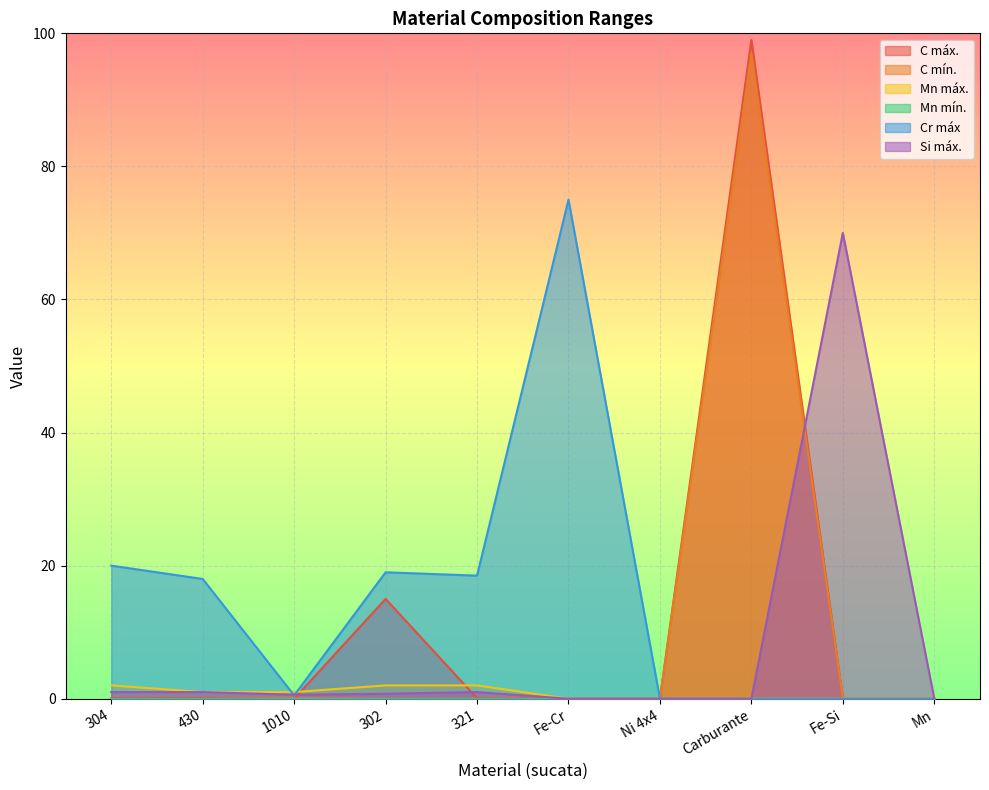

In C mín., how many points are higher than both neighbors (excluding endpoints)?

2